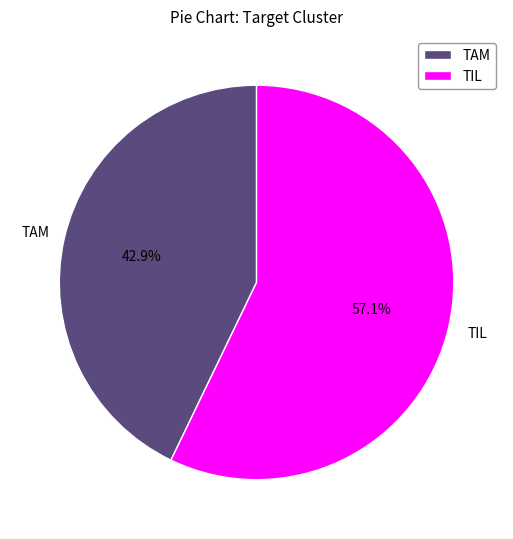

What percentage is the TAM slice, to the nearest percent?

43%